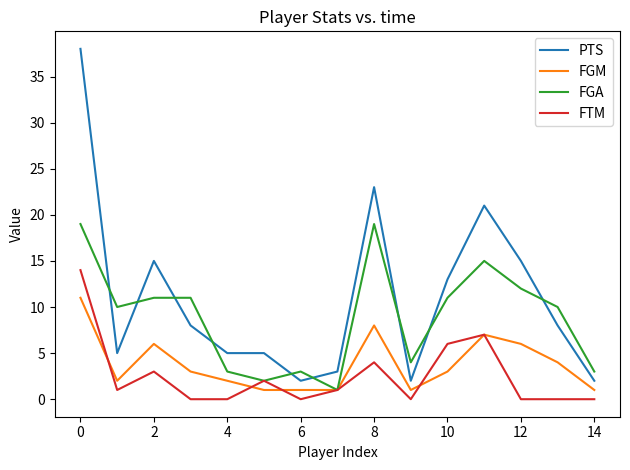

True or false: PTS and FGM cross at least once.

False